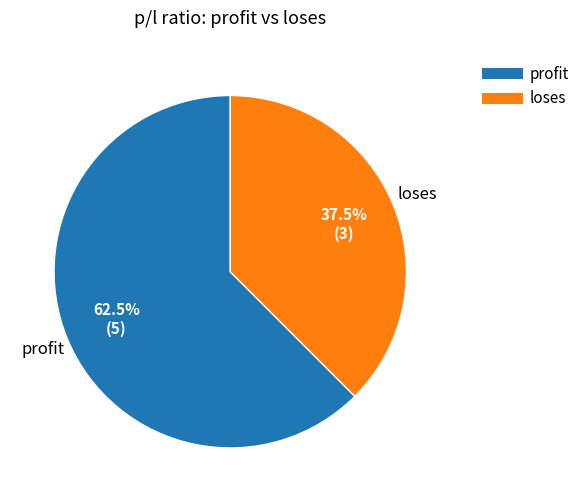

How many slices are in this pie chart?

2